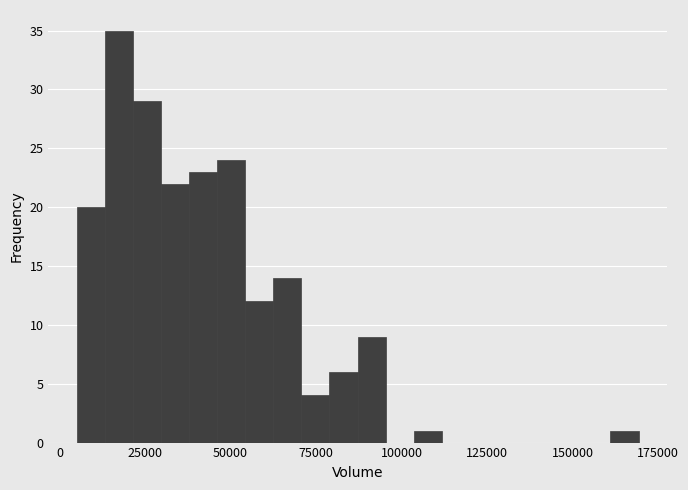

Read against the x-axis, roughly where is the centre of the tallest bar?

15000